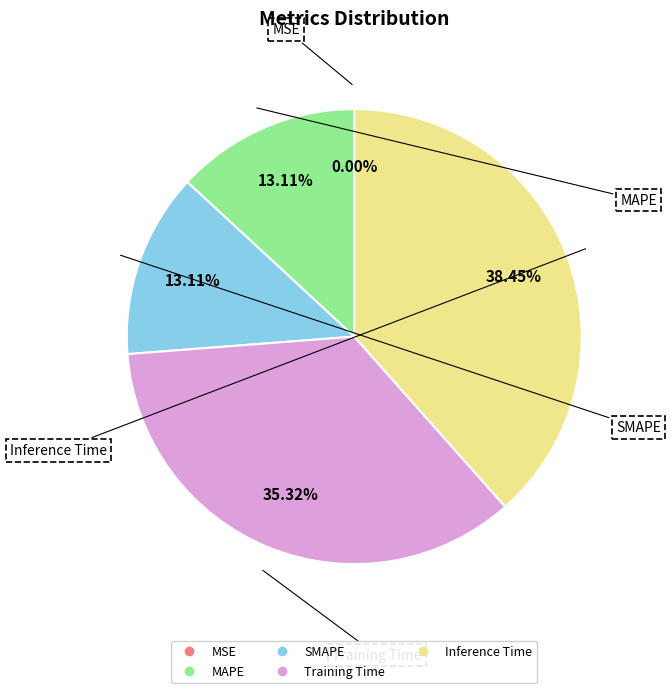

True or false: Training Time accounts for 35% of the total.

True